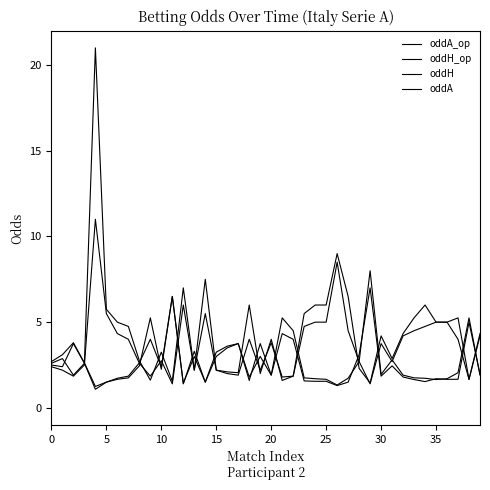

True or false: oddH has more than 0 interior local peaks.

True